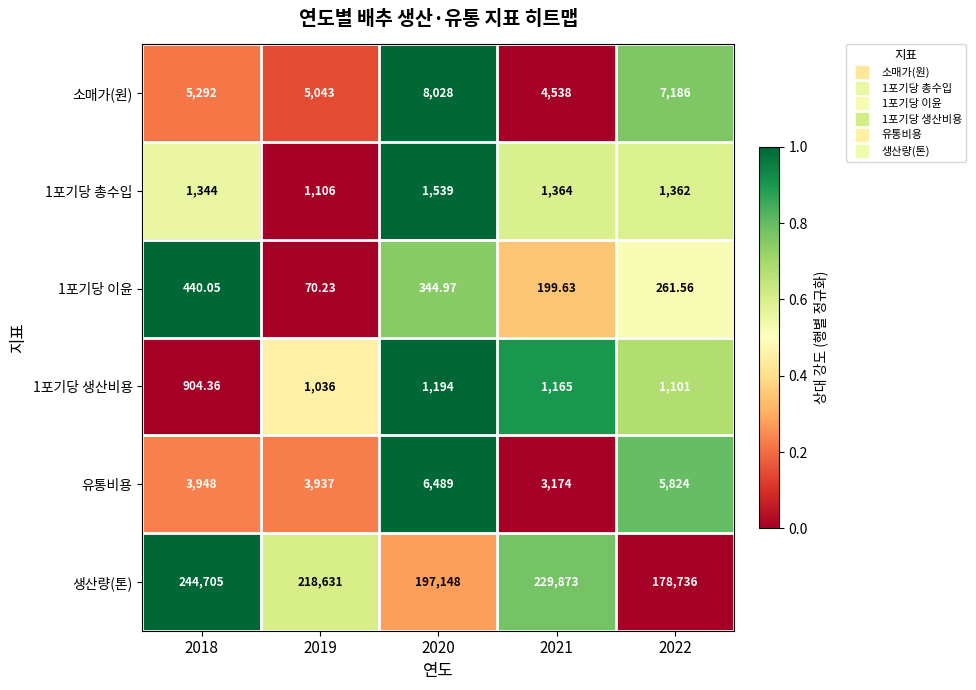

How many data points does each series have?

5